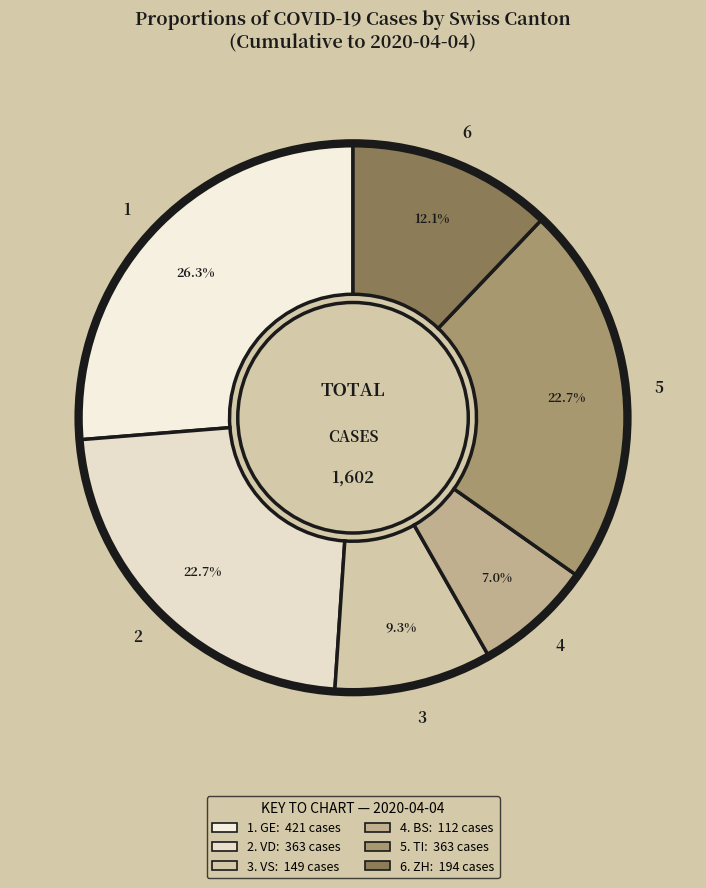

Does any single category account for the majority?

No